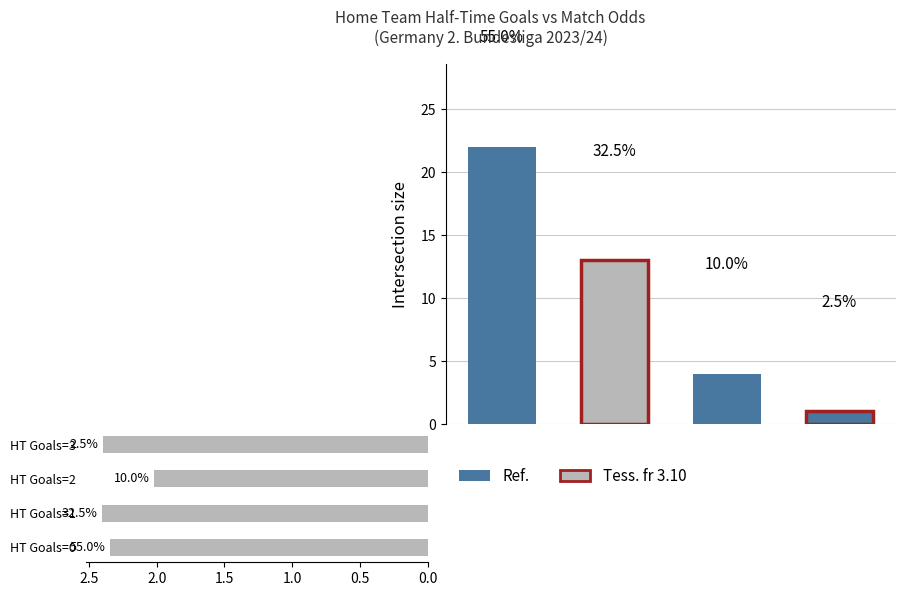

How many categories are shown in the chart?

4